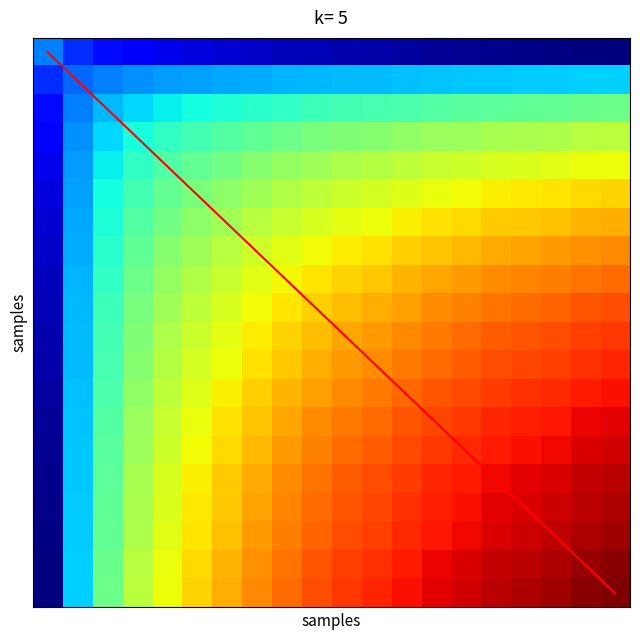

Rank the categories by diagonal value from highest to lowest.

19, 18, 17, 16, 15, 14, 13, 12, 11, 10, 9, 8, 7, 6, 5, 4, 3, 2, 1, 0